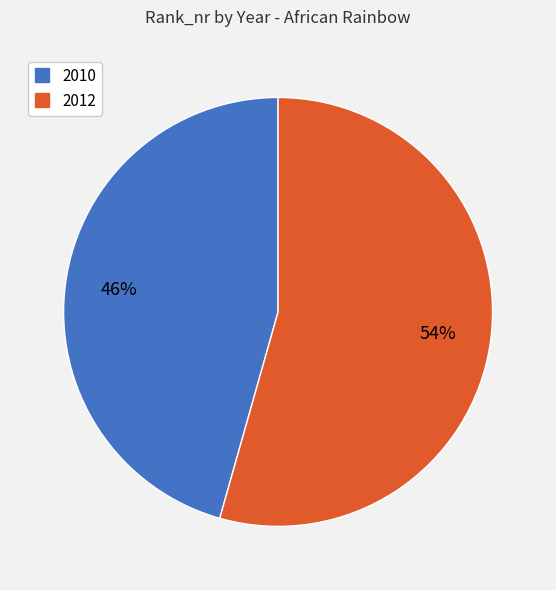

To the nearest percent, what percentage of the pie is 2012?

54%